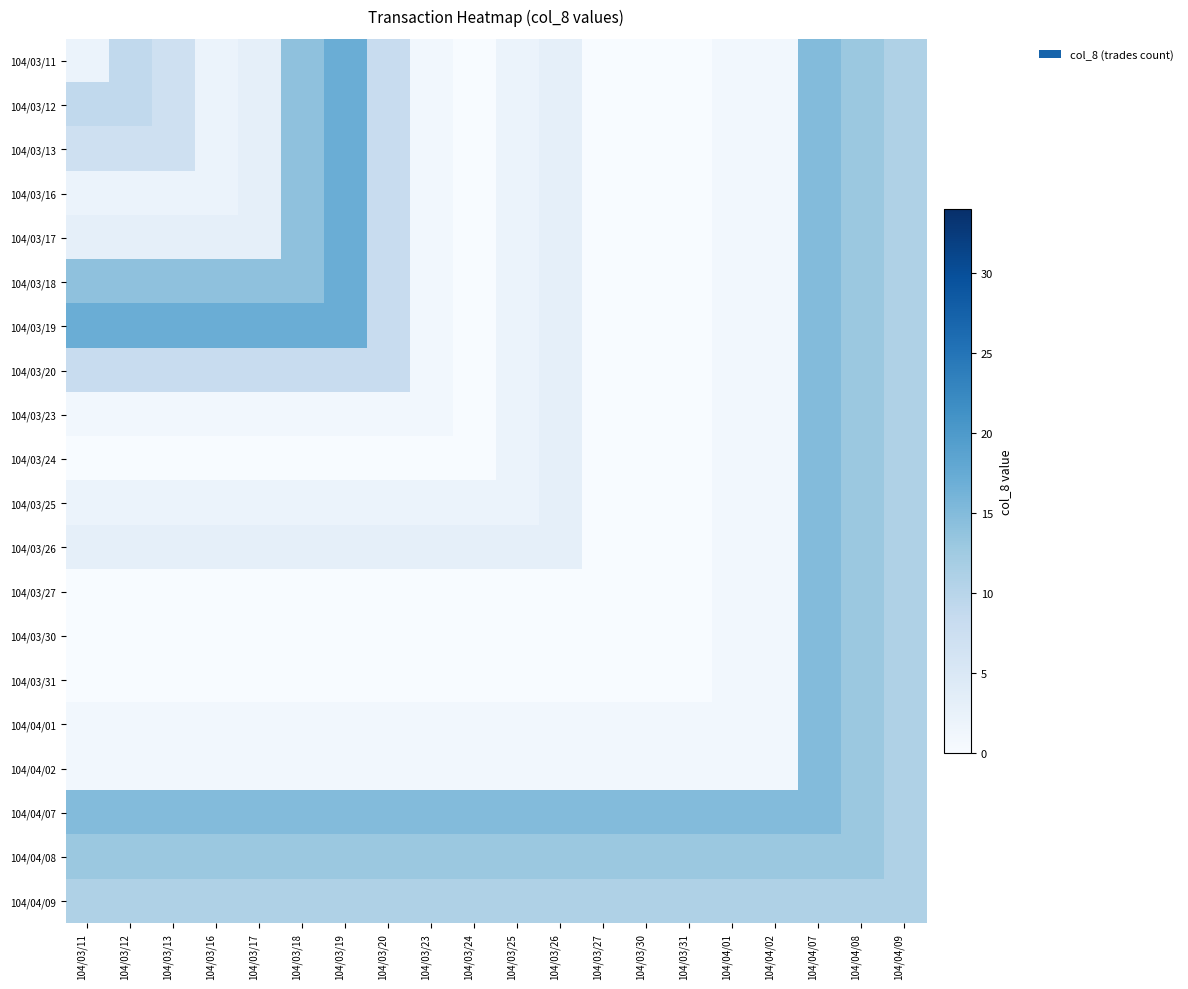

At how many categories does at least one series exceed 12?

19